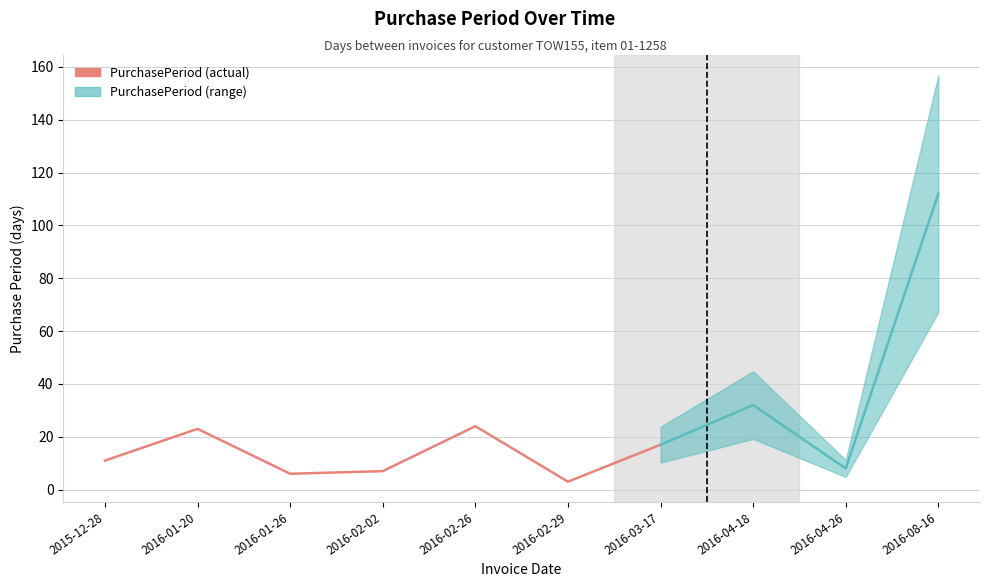

What is the value of the 2nd point from the left?

23